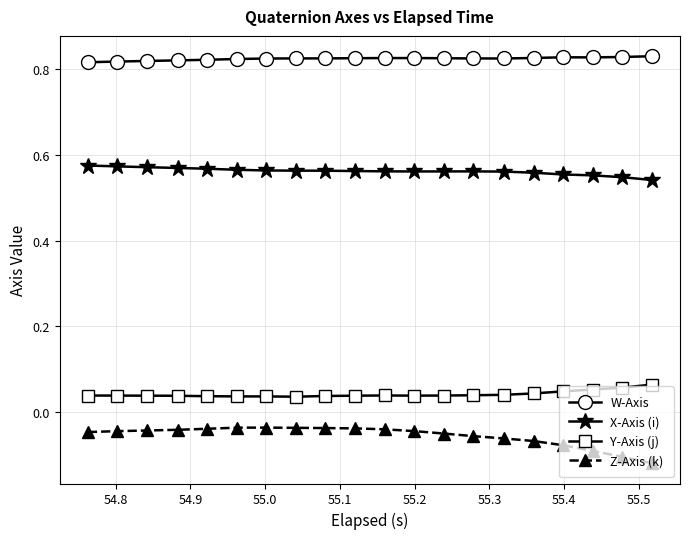

True or false: Y-Axis (j) and Z-Axis (k) cross at least once.

False